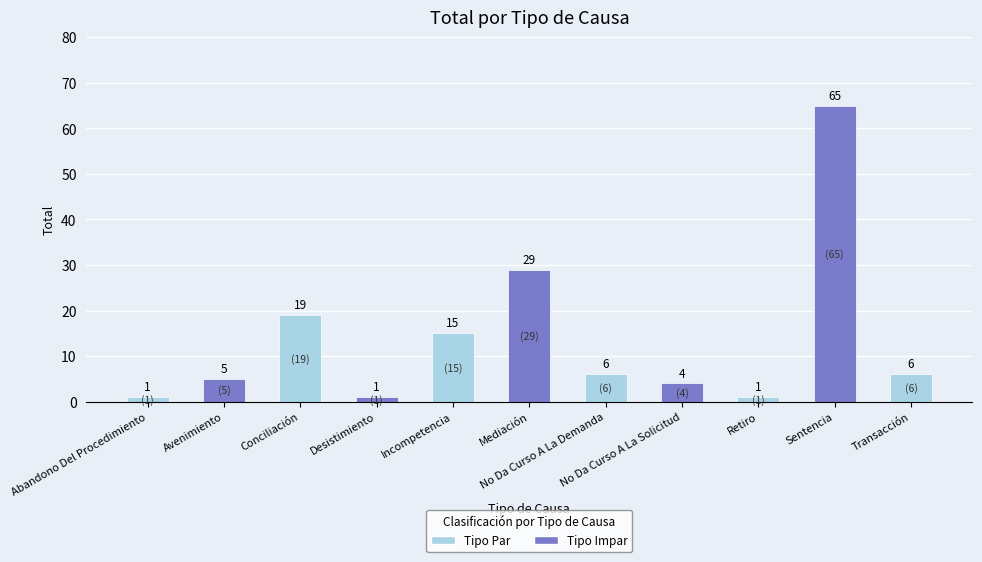

What is the change in value from Abandono Del Procedimiento to Conciliación?

+18